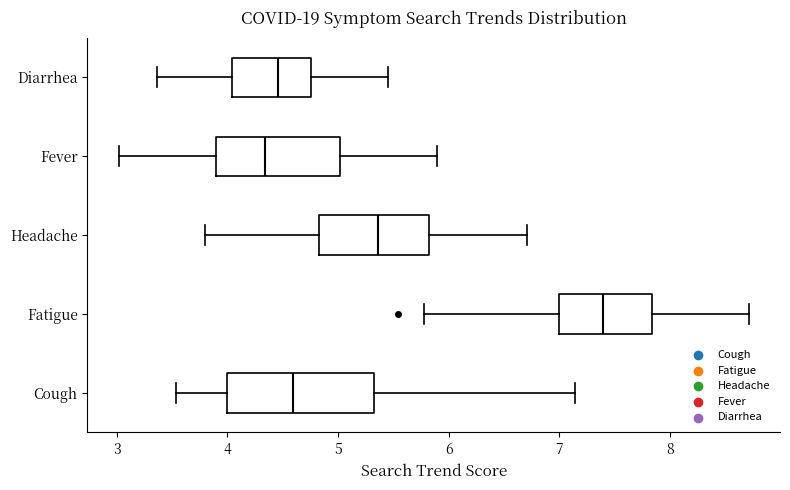

Where does the left whisker of the box for Fever end on the x-axis? The values are not printed on the chart, so give them approximately, as read against the axis.

3.0